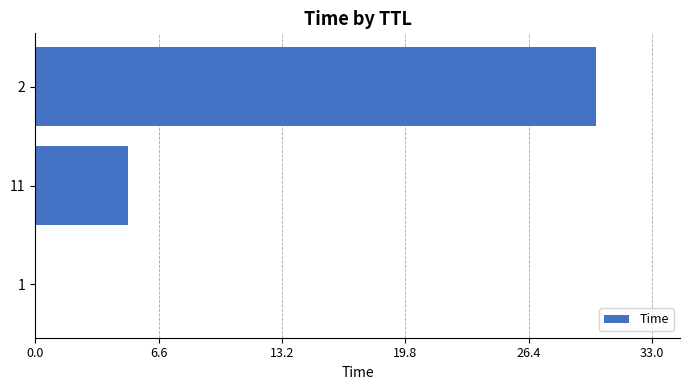

Read the value at 2.

30.0